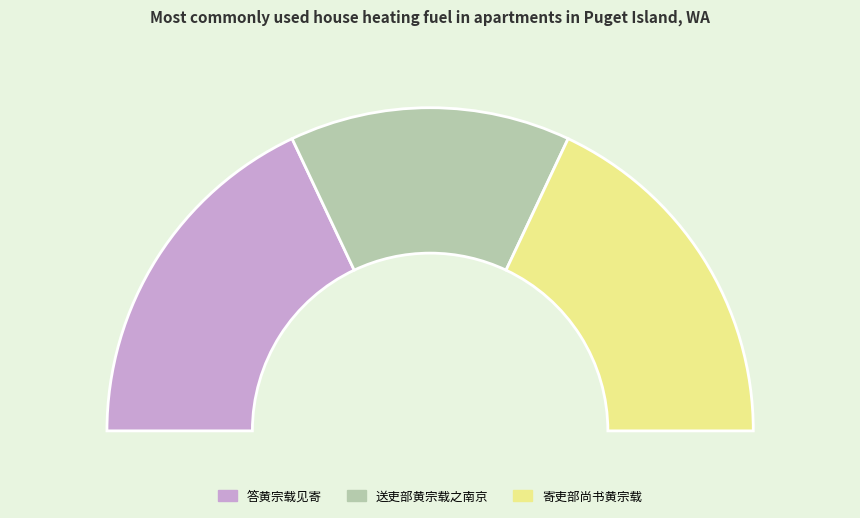

What is the ratio of the value at 寄吏部尚书黄宗载 to the value at 答黄宗载见寄?

1.0